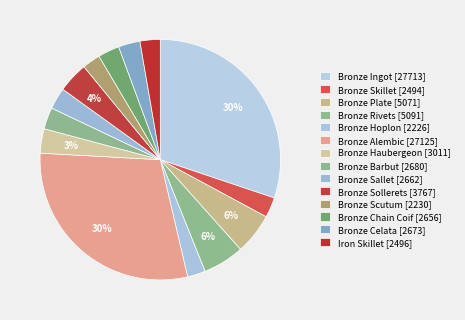

Rank the categories by value from lowest to highest.

Bronze Hoplon, Bronze Scutum, Bronze Skillet, Iron Skillet, Bronze Chain Coif, Bronze Sallet, Bronze Celata, Bronze Barbut, Bronze Haubergeon, Bronze Sollerets, Bronze Plate, Bronze Rivets, Bronze Alembic, Bronze Ingot